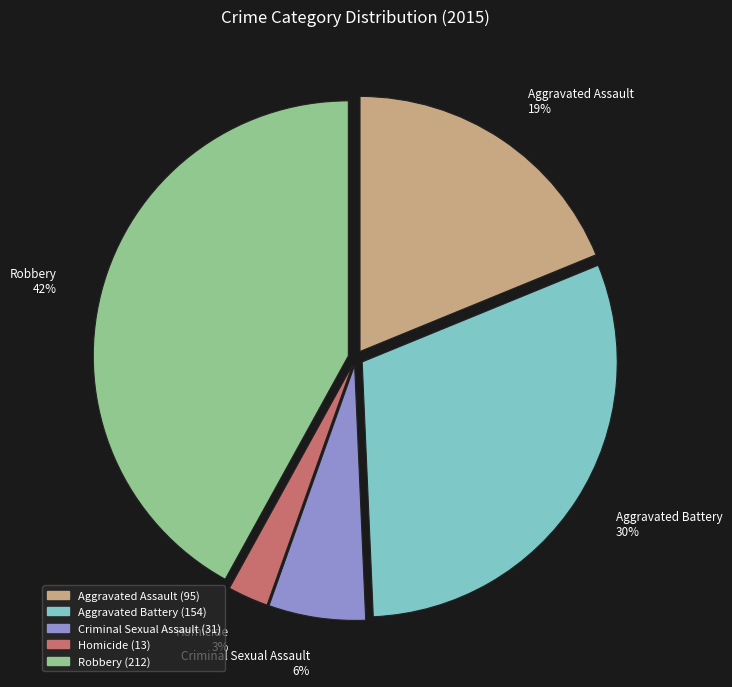

Approximately how many times larger is the value at Robbery compared to Aggravated Assault?

2.2